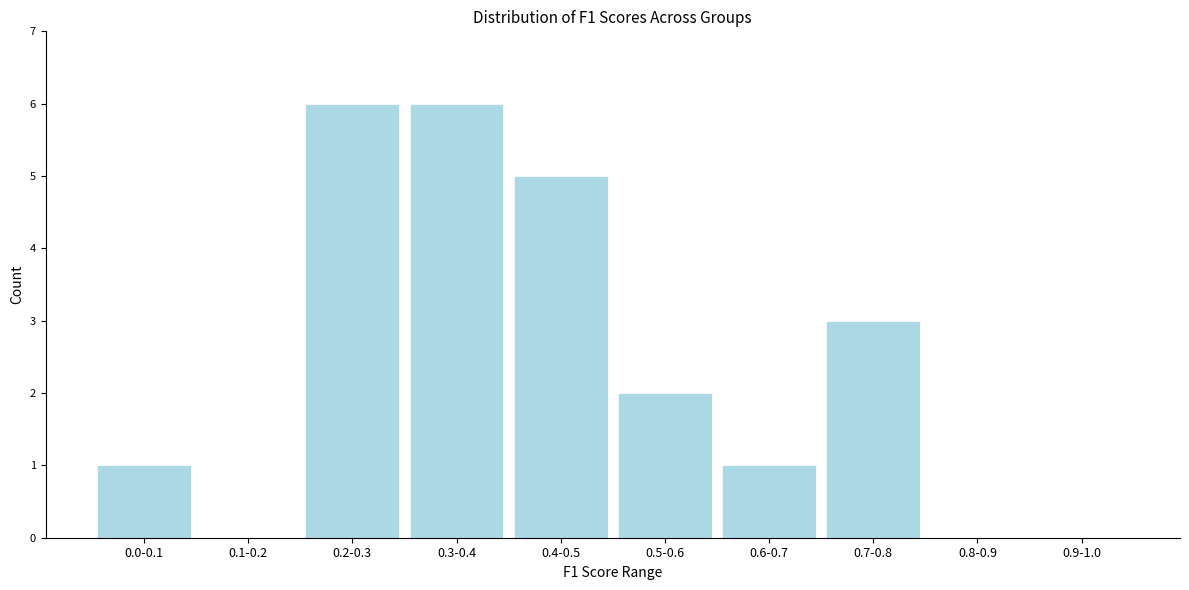

Reading right to left, extract all data points from this chart.

0.9-1.0=0	0.8-0.9=0	0.7-0.8=3	0.6-0.7=1	0.5-0.6=2	0.4-0.5=5	0.3-0.4=6	0.2-0.3=6	0.1-0.2=0	0.0-0.1=1